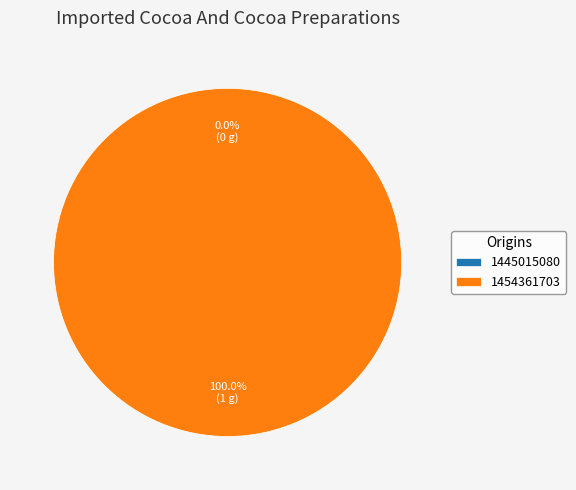

What percentage is NOT represented by 1445015080?

100.0%